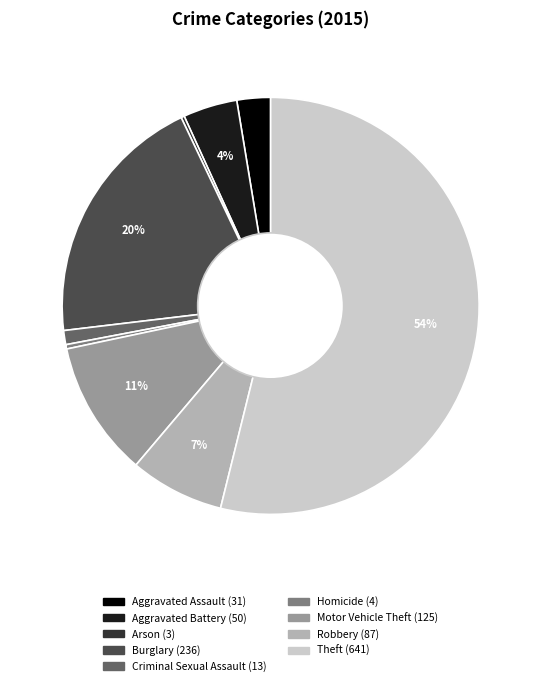

Between Homicide and Theft, which is larger?

Theft